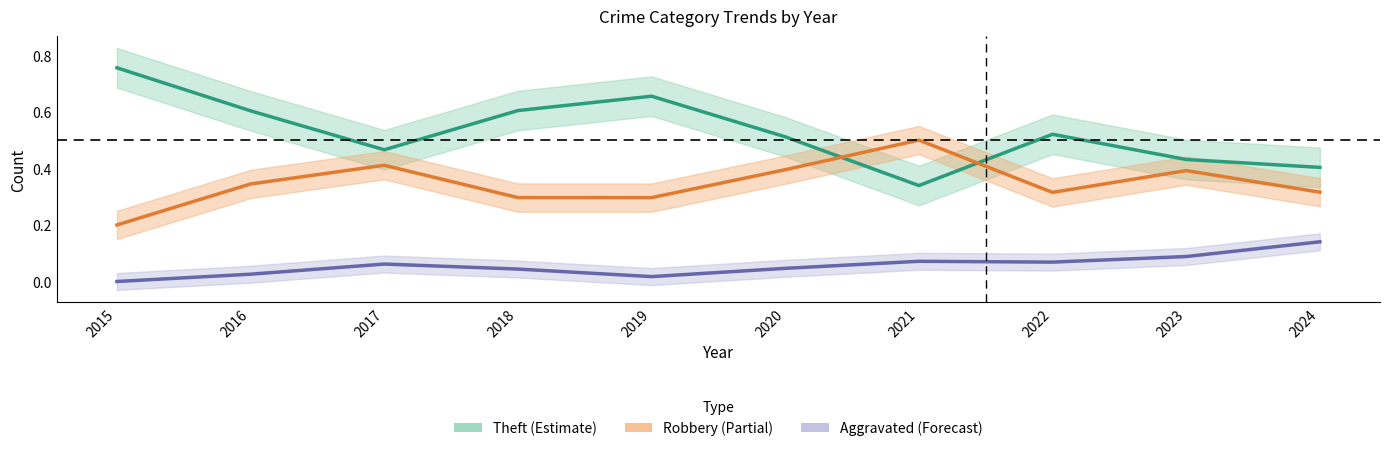

Between 2023 and 2018, which is larger?

2018